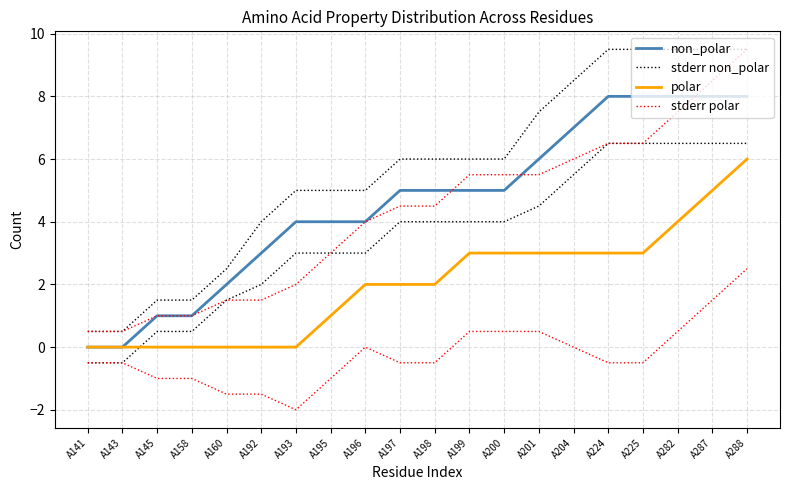

At A143, list the series in order from smallest to largest.

non_polar, polar, stderr non_polar, stderr polar